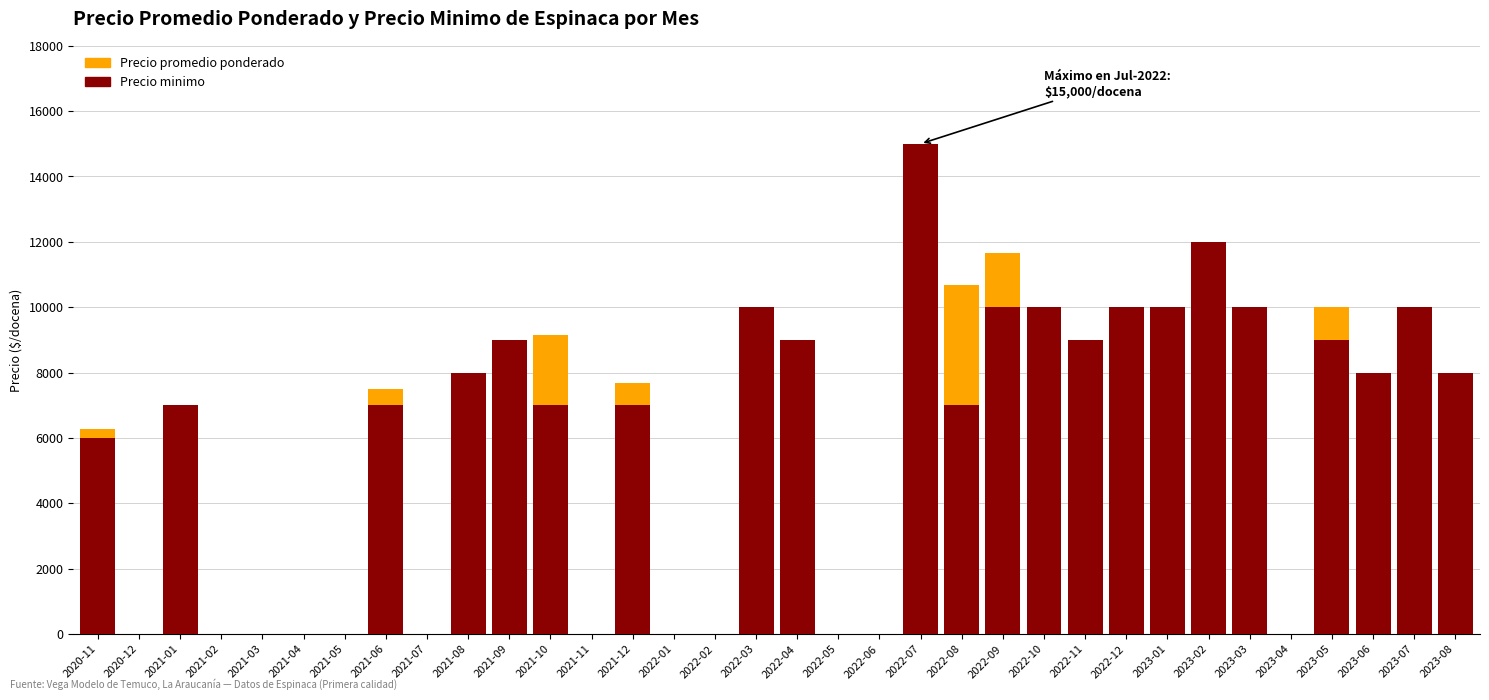

What is the difference between the maximum and minimum values in the Precio minimo series?

15000